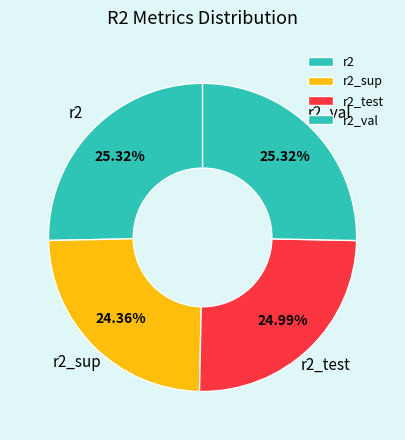

Between r2_val and r2_sup, which is larger?

r2_val